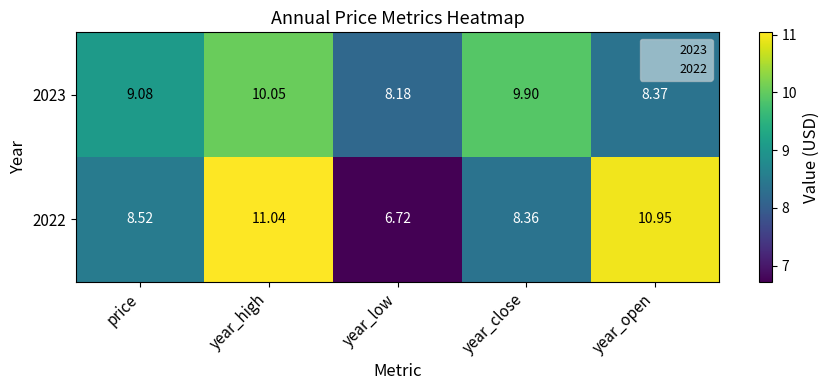

List the labels in order of 2023 value, smallest first.

year_low, year_open, price, year_close, year_high